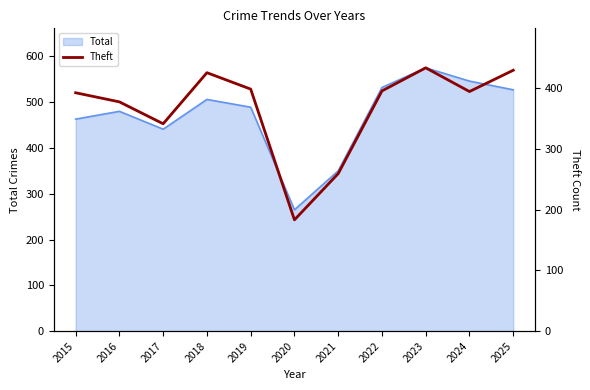

At which label is the value closest to 308?

2017